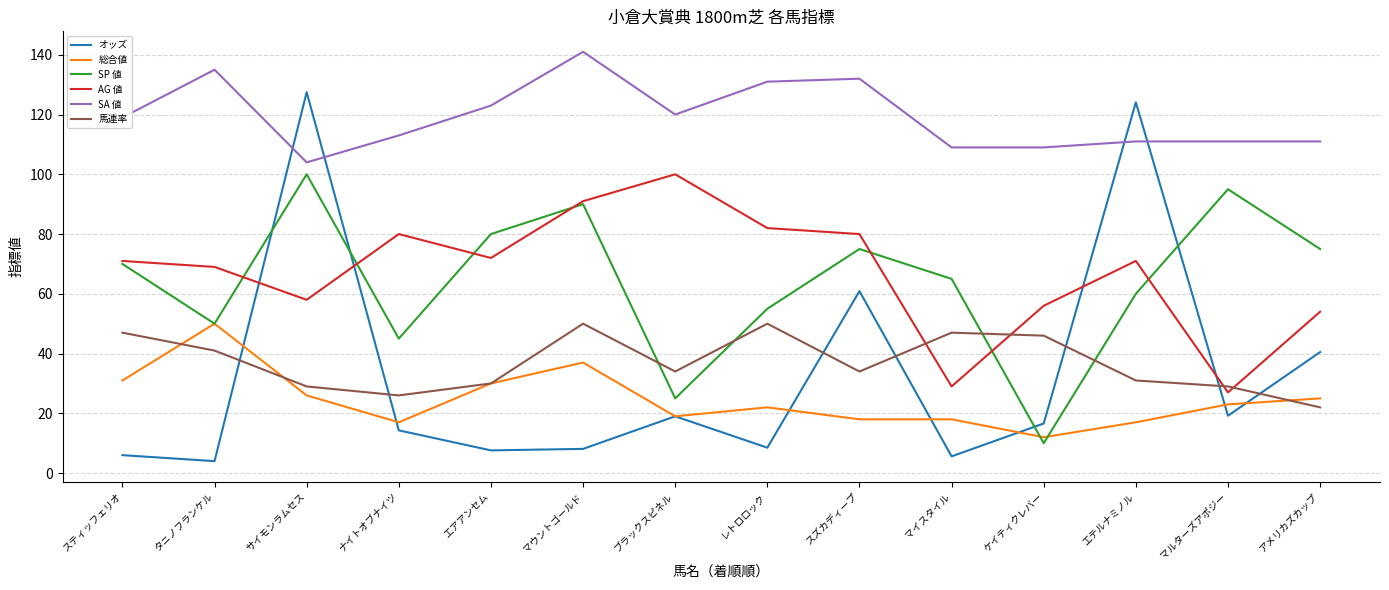

True or false: 総合値 and SA 値 cross at least once.

False